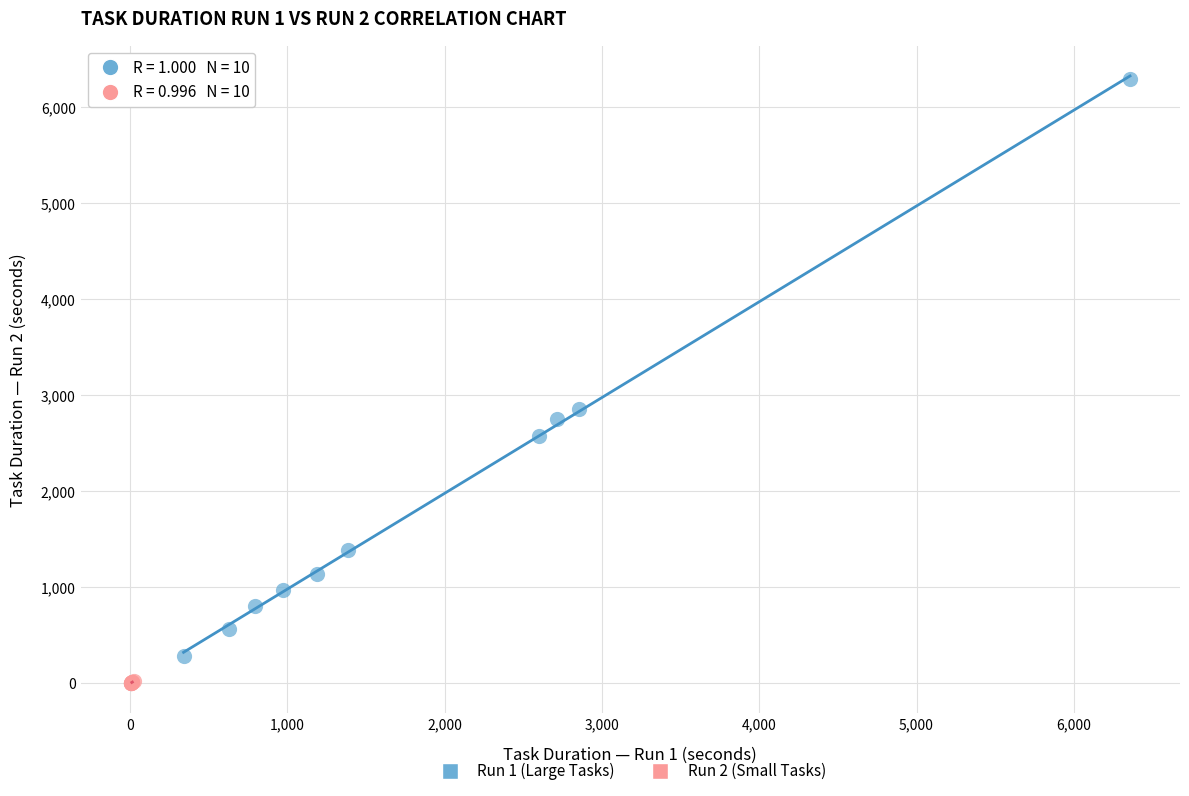

Which series contains the highest Y value?

Run 1 (Large Tasks)